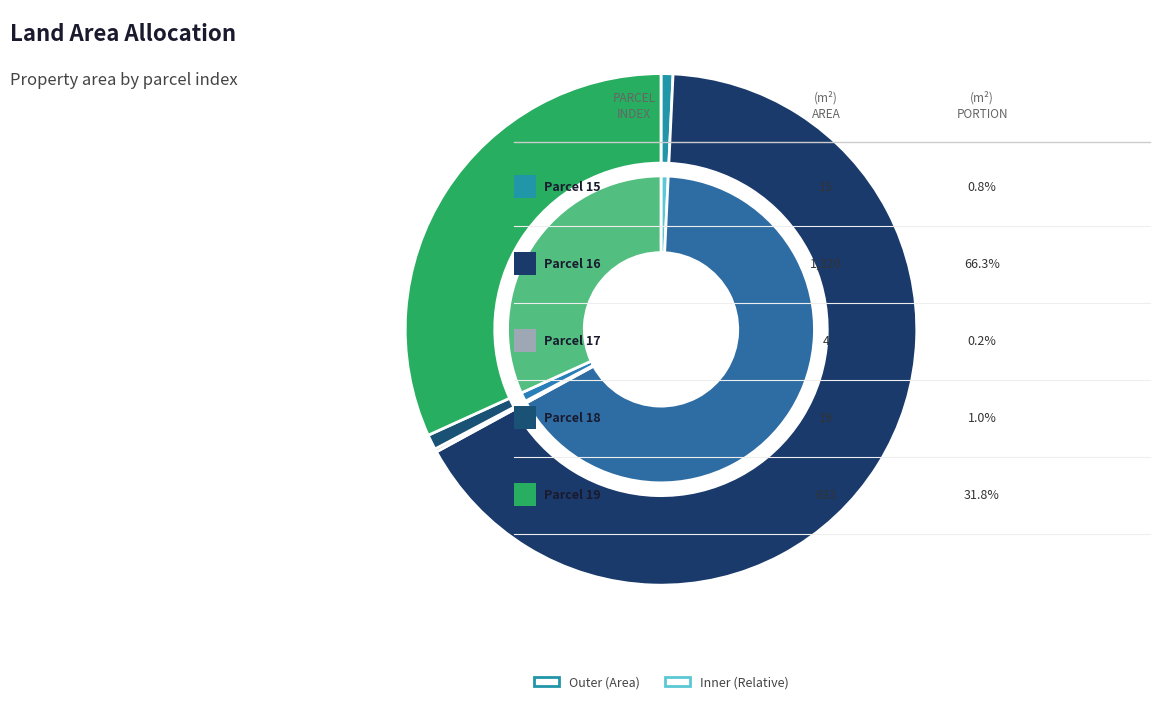

How many segments does this pie chart have?

5